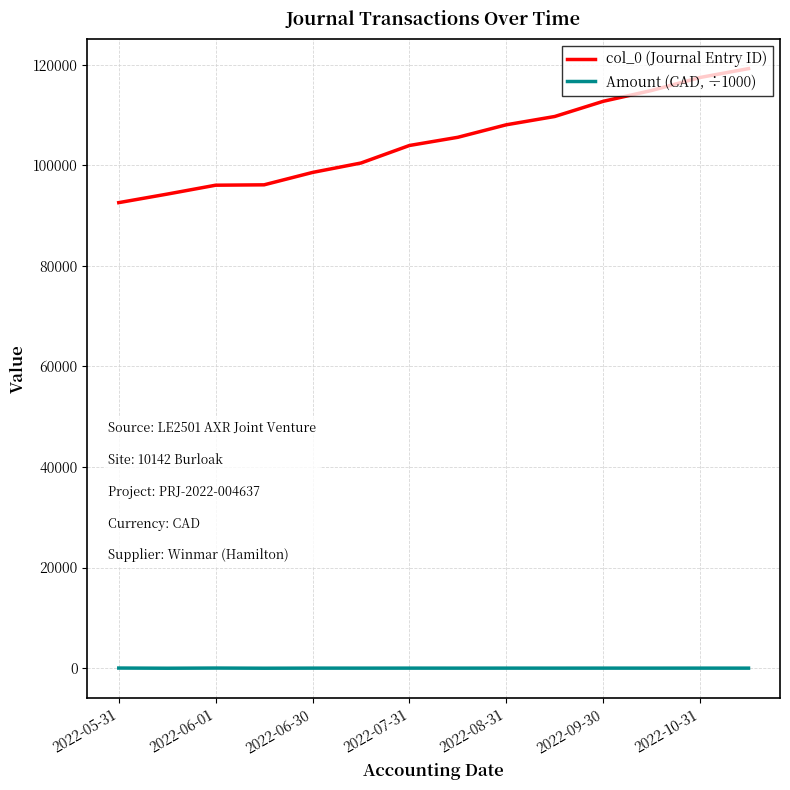

Which series has the largest range (max minus min)?

col_0 (Journal Entry ID)